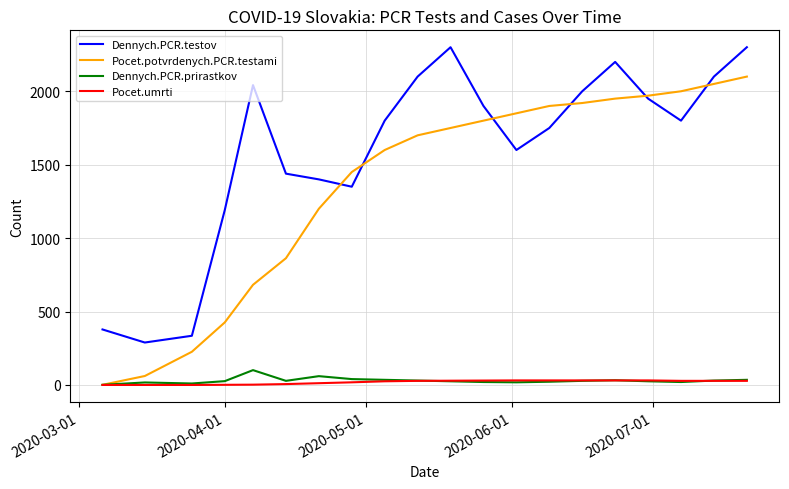

What is the greatest value displayed?

2300